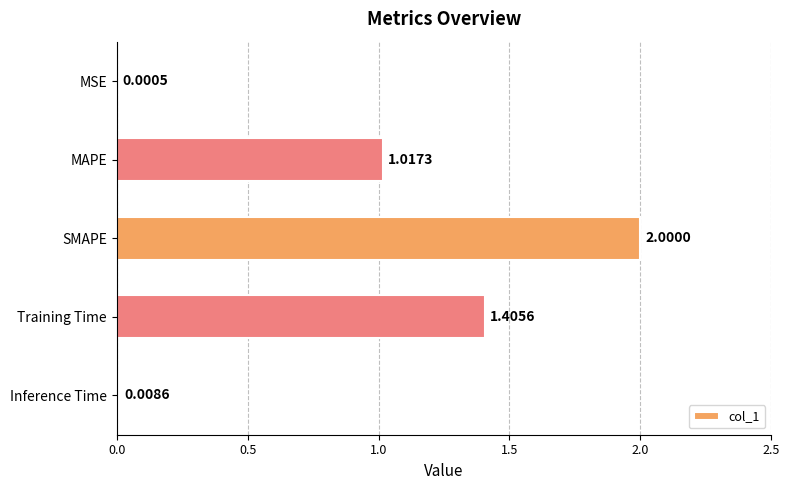

Between MAPE and MSE, which is larger?

MAPE